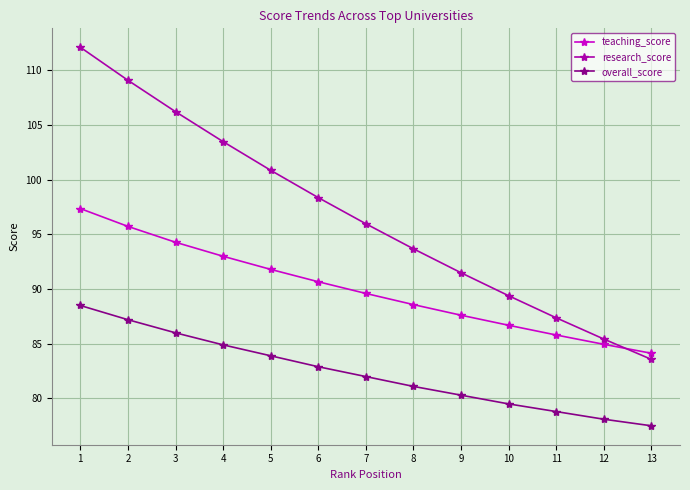

At which category is the sum across all series the highest?

1